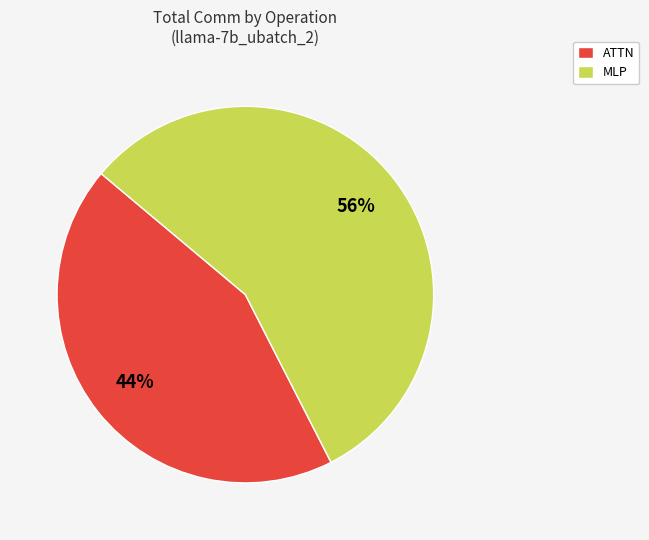

How many slices are in this pie chart?

2